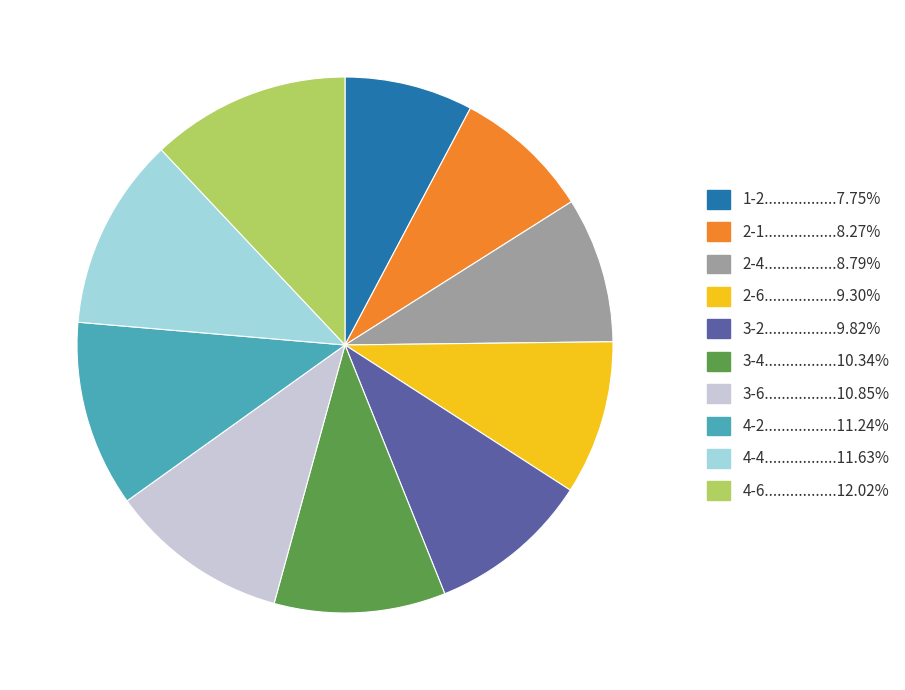

Is there a majority slice in this chart?

No